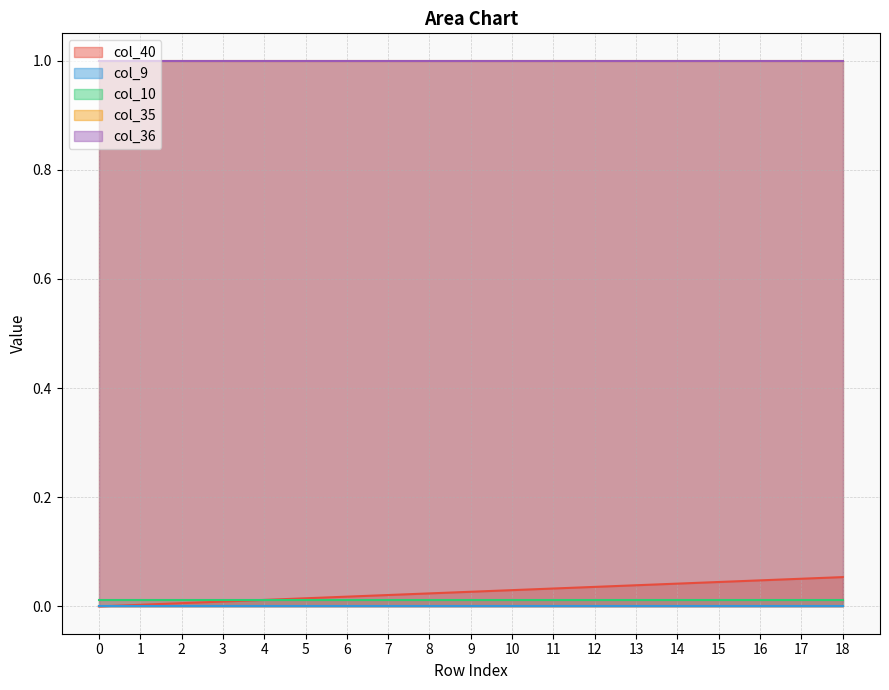

Where do col_40 and col_10 first cross each other?

4 and 5